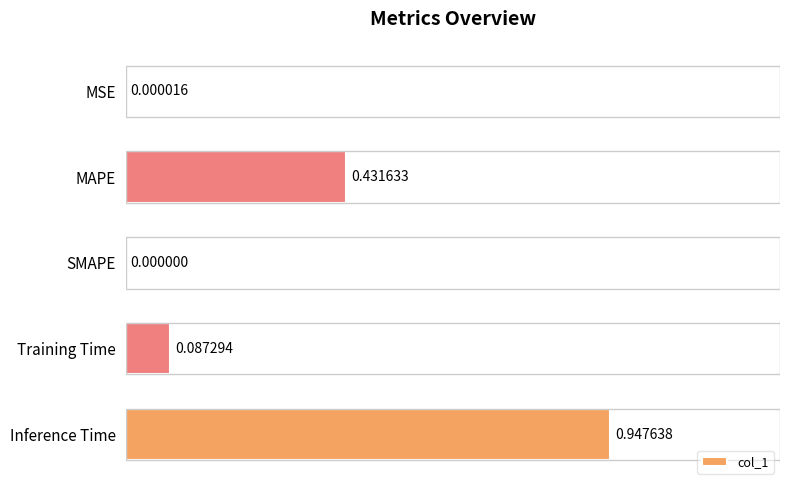

How many values are above zero?

4